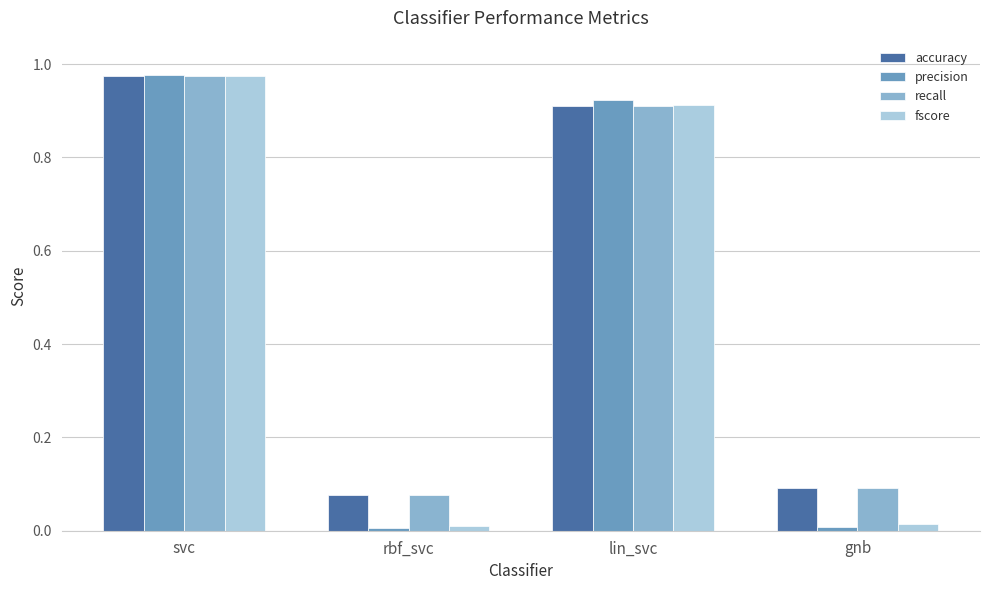

The fscore series shows 0.0 at gnb. True or false?

True